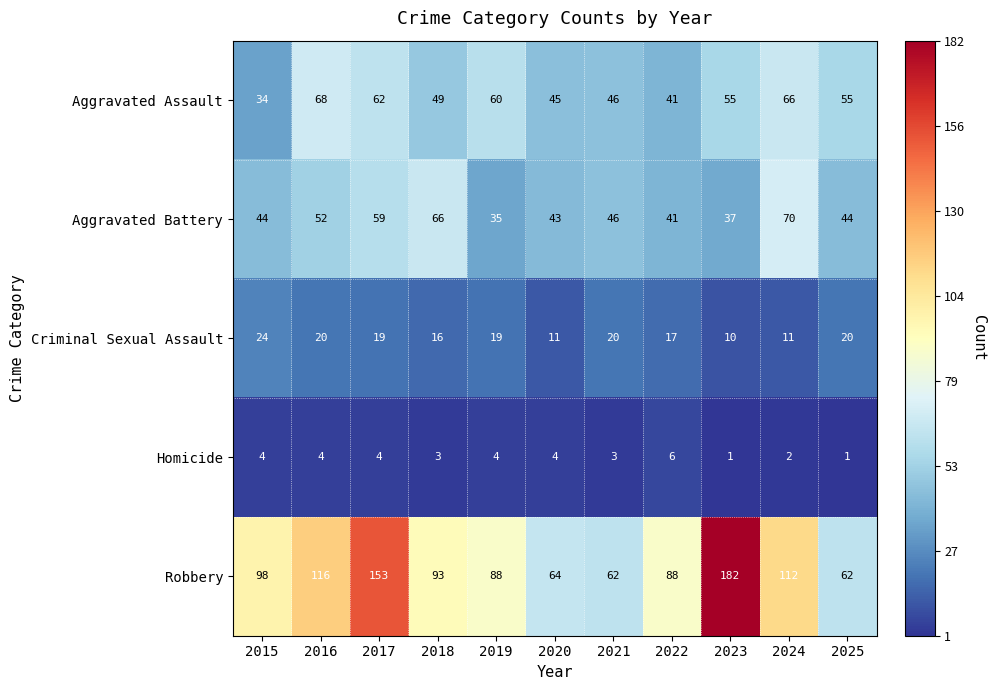

Which series has the largest total across all categories?

Robbery